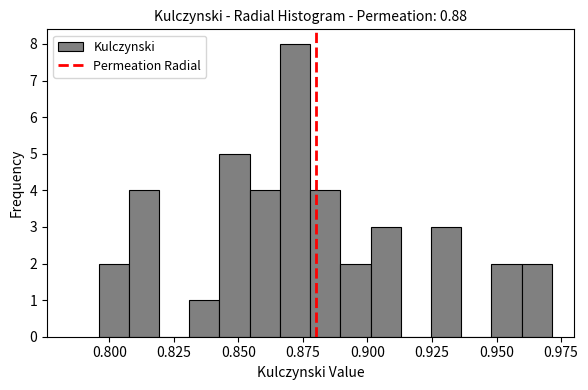

Read against the x-axis, roughly where is the centre of the tallest bar?

0.870